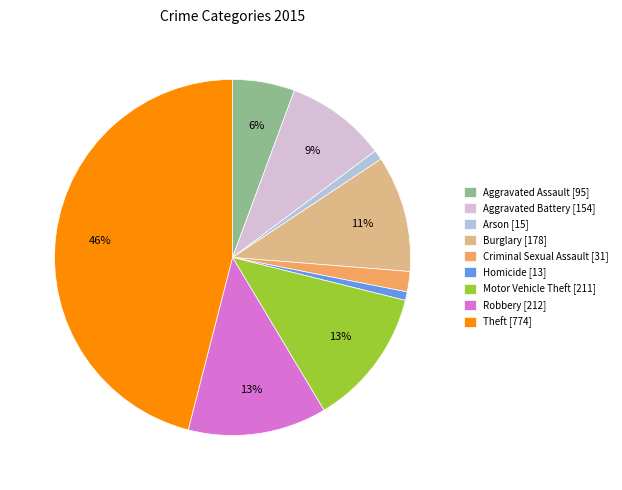

To the nearest percent, what portion does Burglary represent?

11%